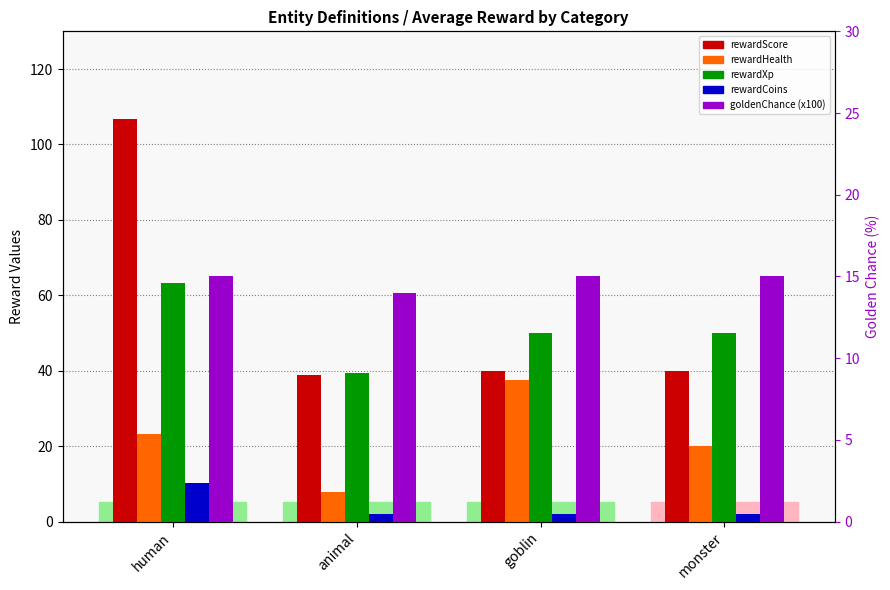

Which series has the largest range (max minus min)?

rewardScore